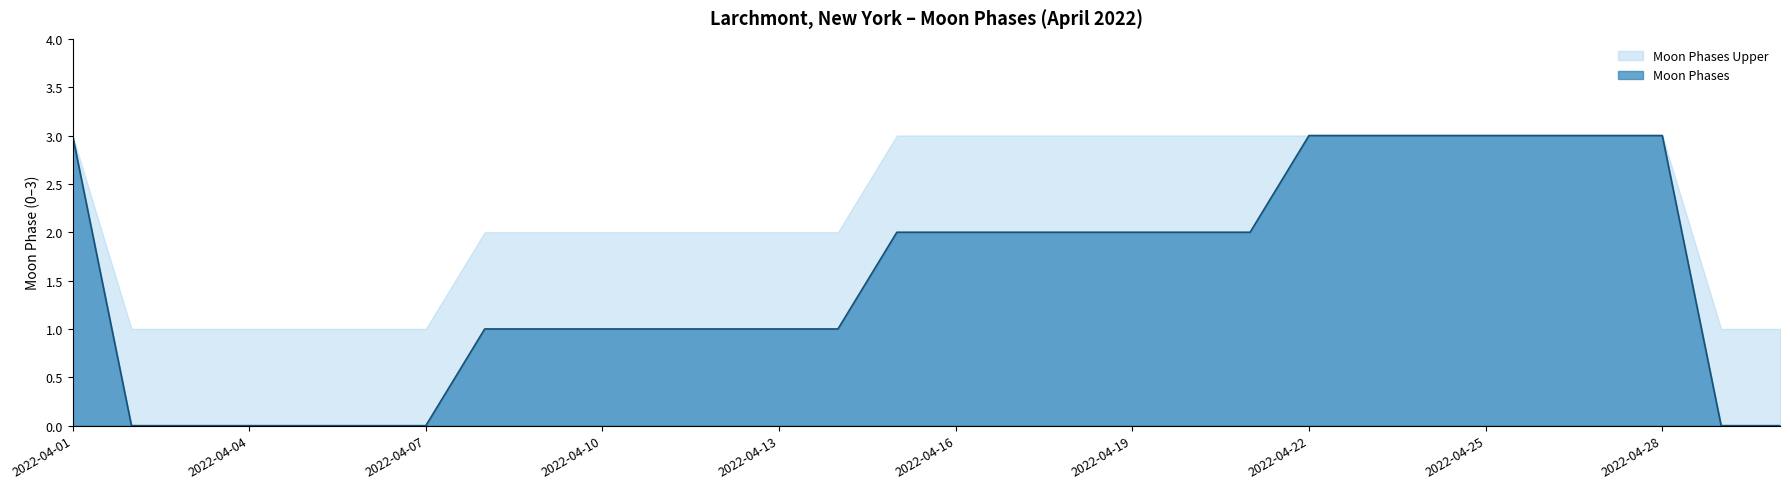

True or false: the data shows 1 at 2022-04-10.

False